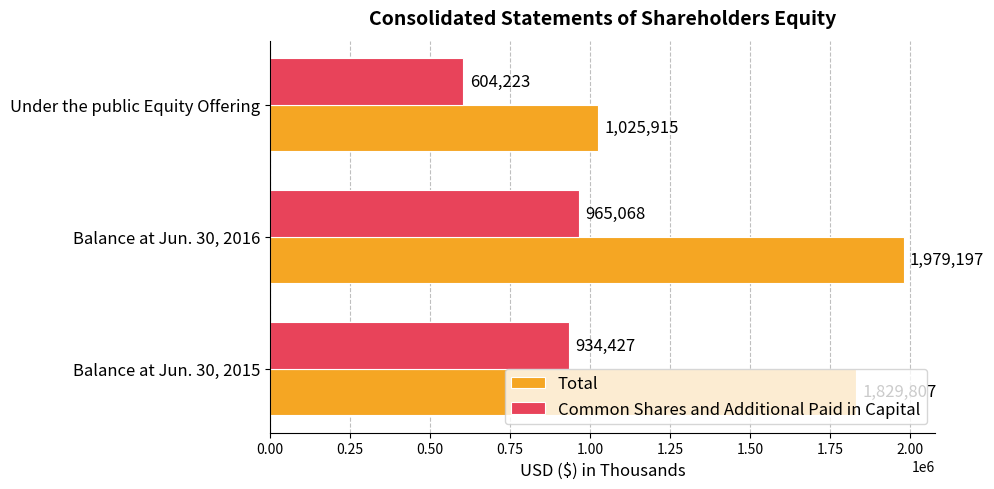

True or false: Total has a value of 1829807 at Balance at Jun. 30, 2015.

True